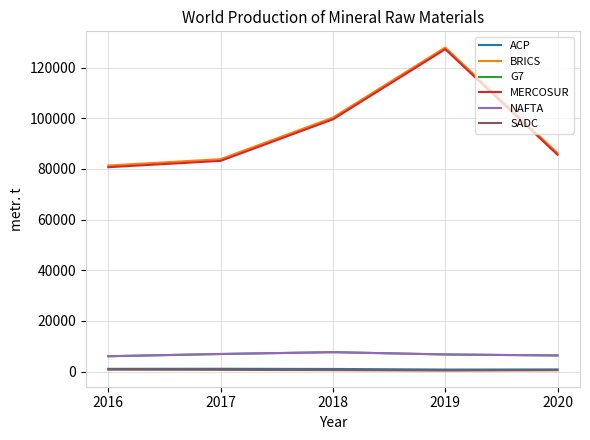

Which series has the widest spread of values?

BRICS